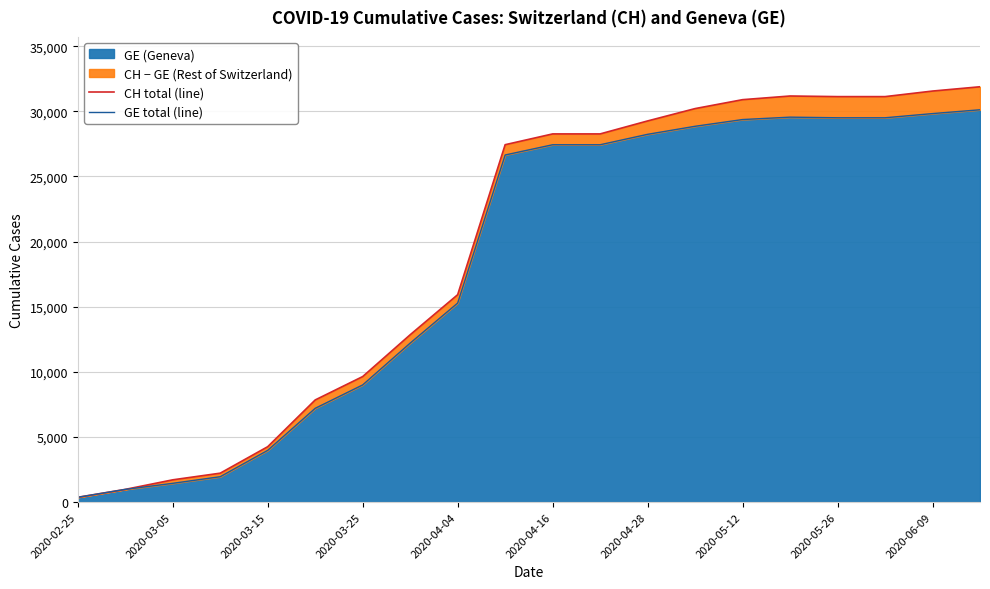

What is the highest value of the GE (Geneva) series?

30121